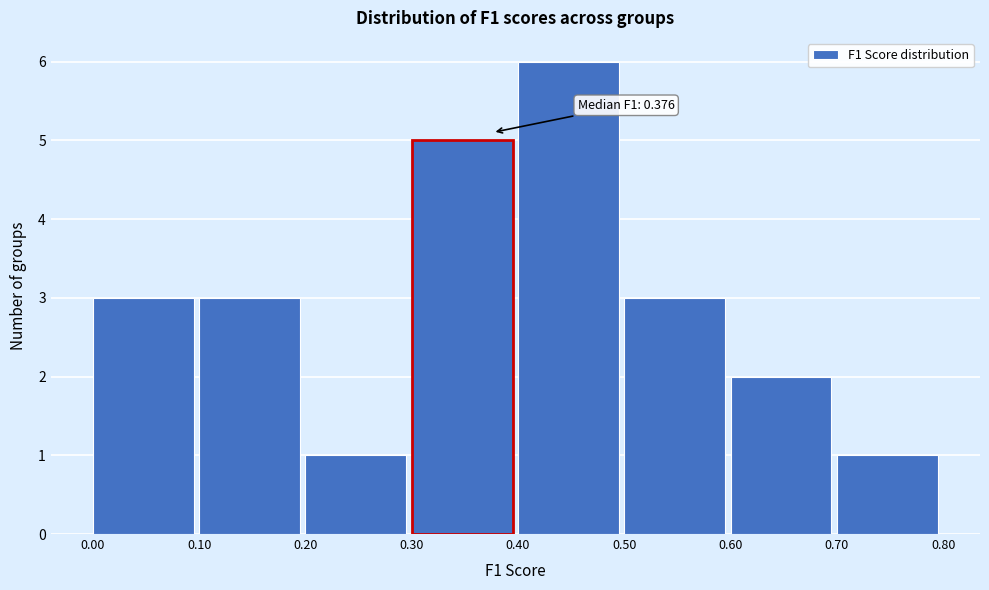

Which range on the x-axis has the tallest bar?

0.40 to 0.50